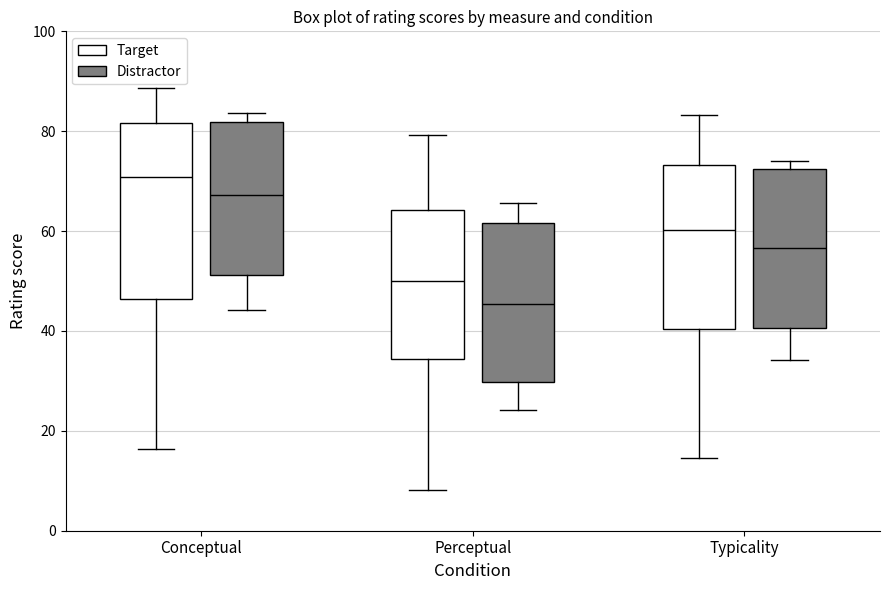

Which box has the lowest median line?

Perceptual (Distractor)